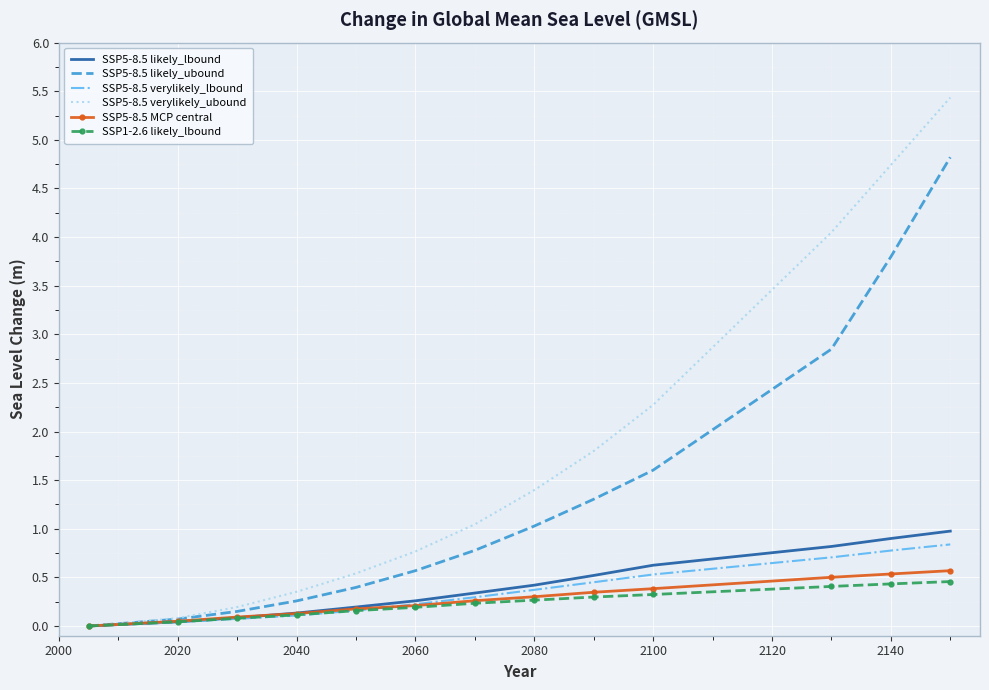

What are all the series names shown in the legend?

SSP5-8.5 likely_lbound, SSP5-8.5 likely_ubound, SSP5-8.5 verylikely_lbound, SSP5-8.5 verylikely_ubound, SSP5-8.5 MCP central, SSP1-2.6 likely_lbound